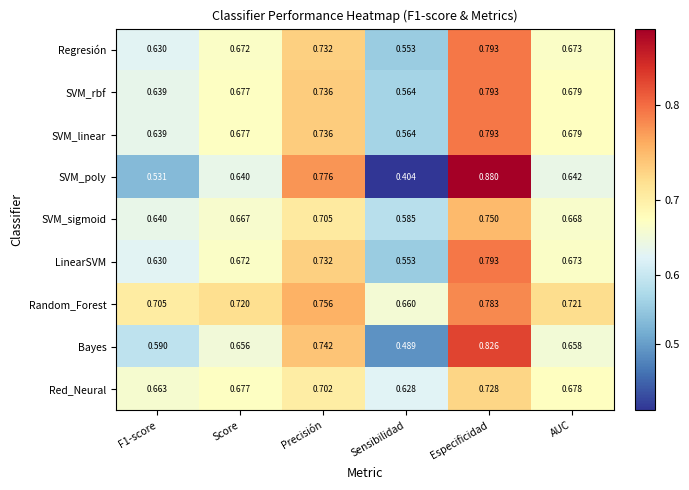

At how many categories does at least one series exceed 0?

6